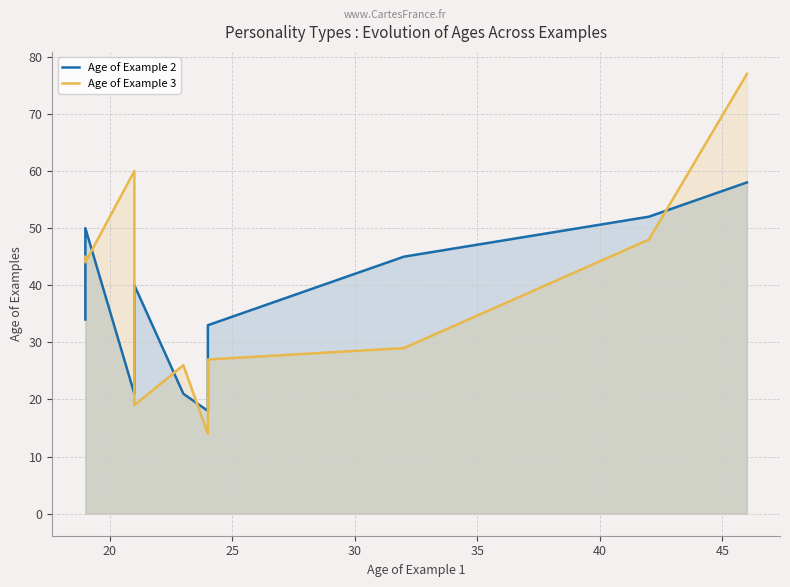

True or false: Age of Example 2 and Age of Example 3 cross at least once.

True